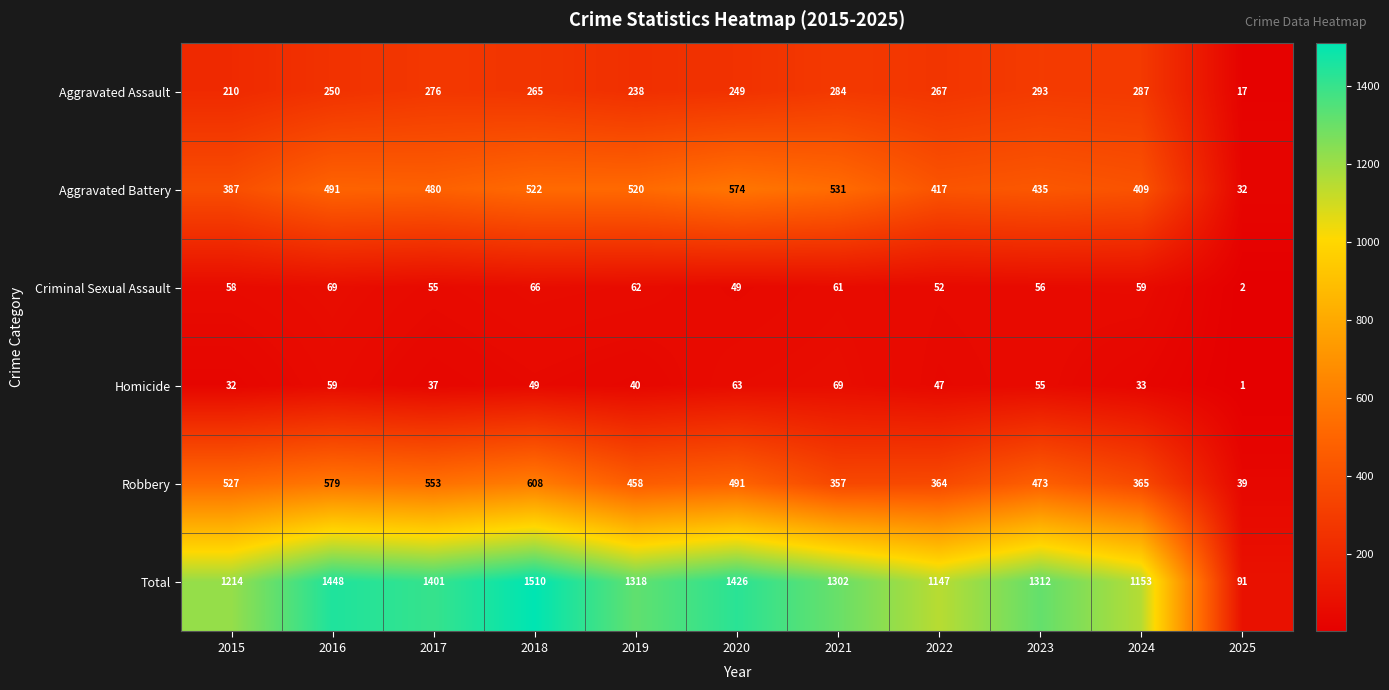

At which label does Robbery first exceed 473?

2015